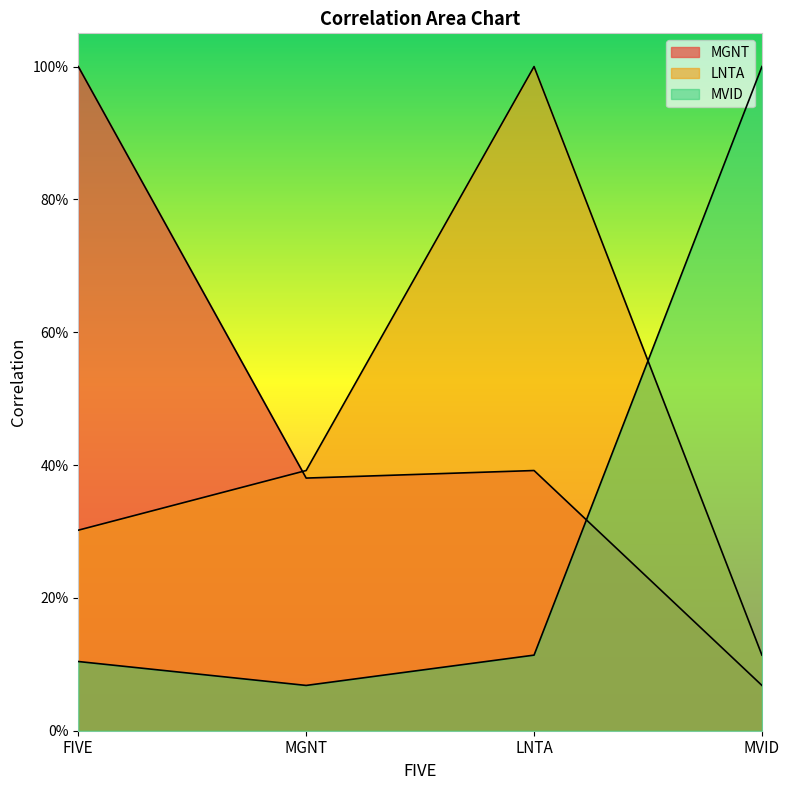

What is the difference between the LNTA values at MGNT and FIVE?

0.1